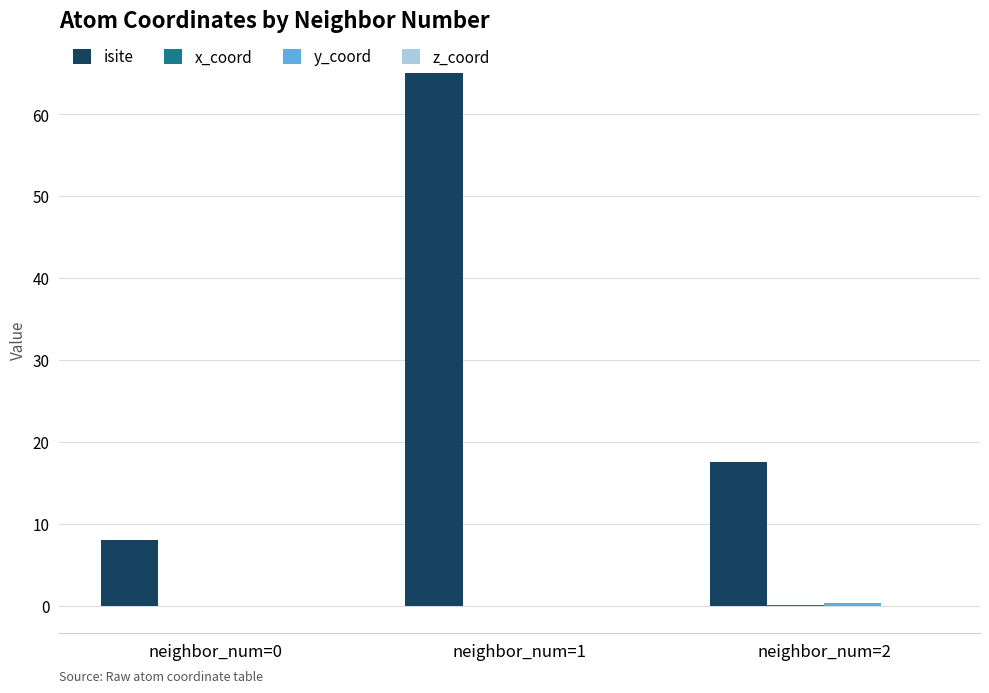

At which label does isite first exceed 17?

neighbor_num=1